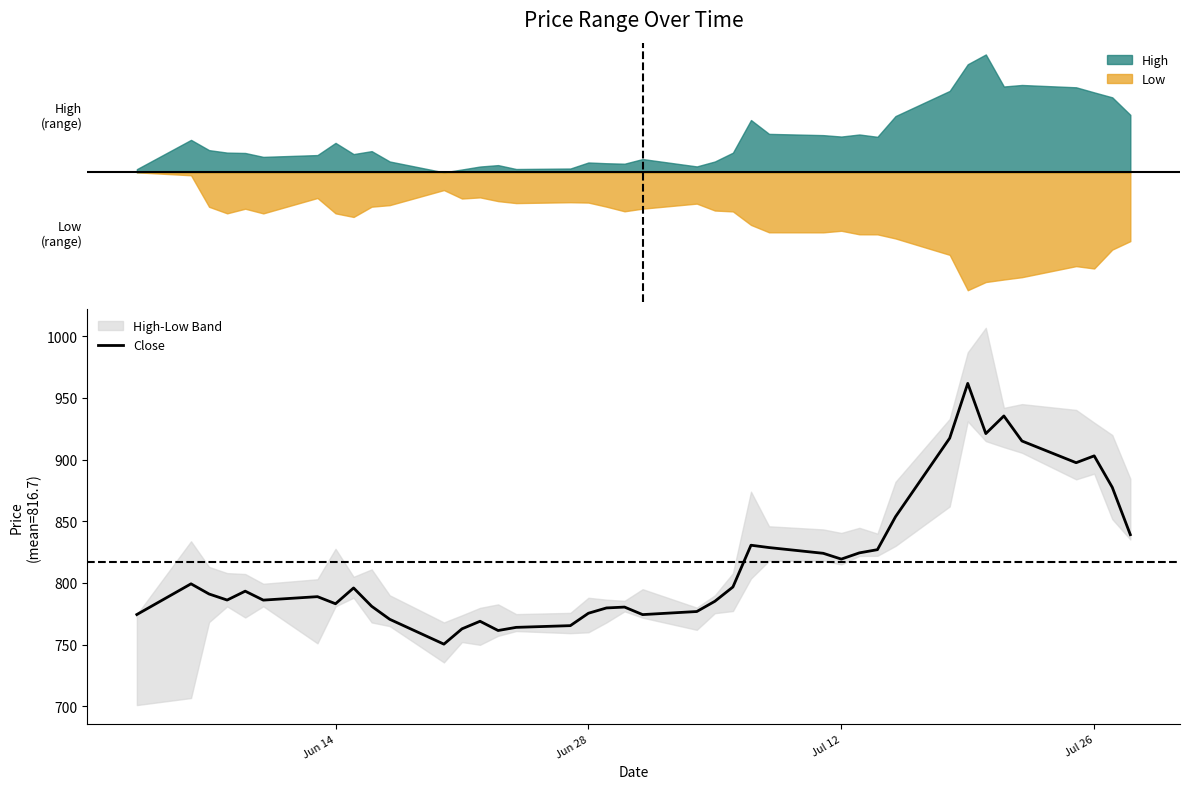

What is the maximum value for Close?

961.8